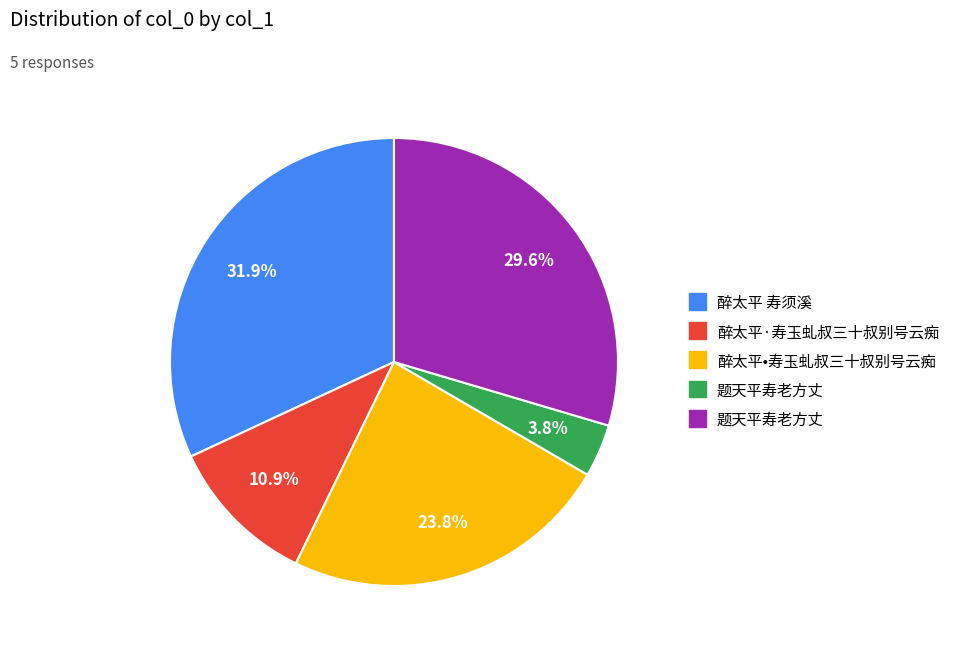

Is there a majority slice in this chart?

No